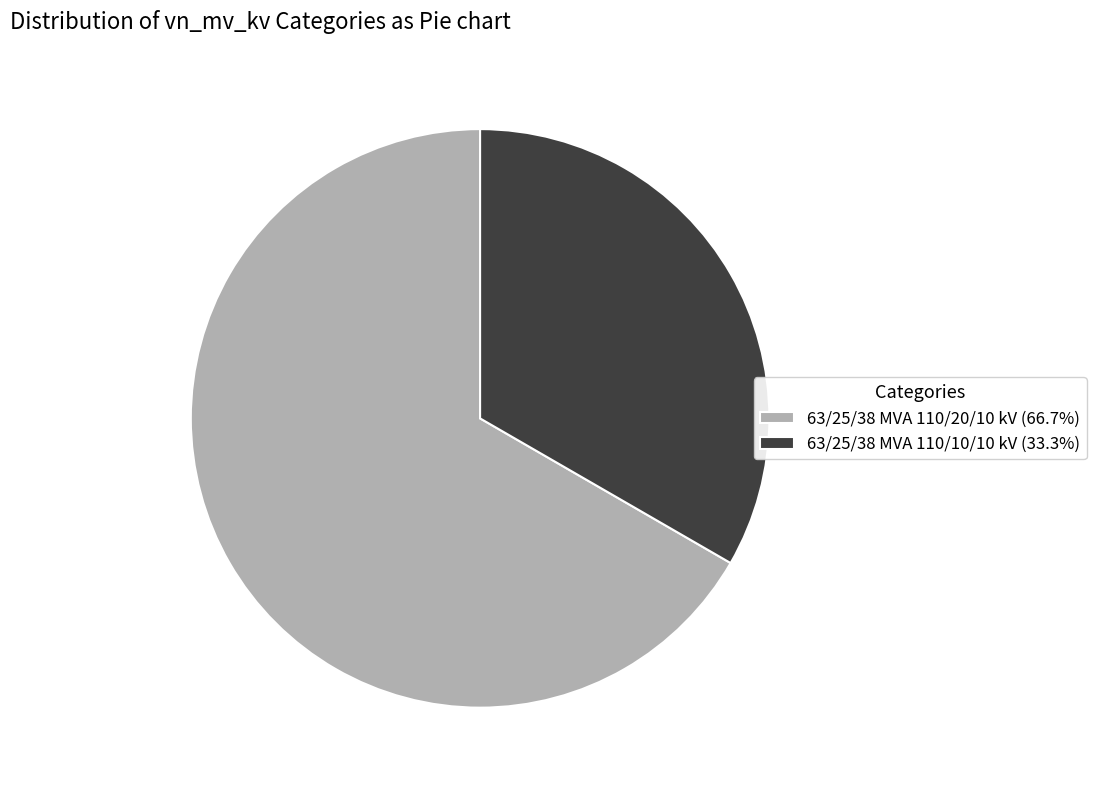

Approximately how many times larger is the value at 63/25/38 MVA 110/20/10 kV (66.7%) compared to 63/25/38 MVA 110/10/10 kV (33.3%)?

2.0